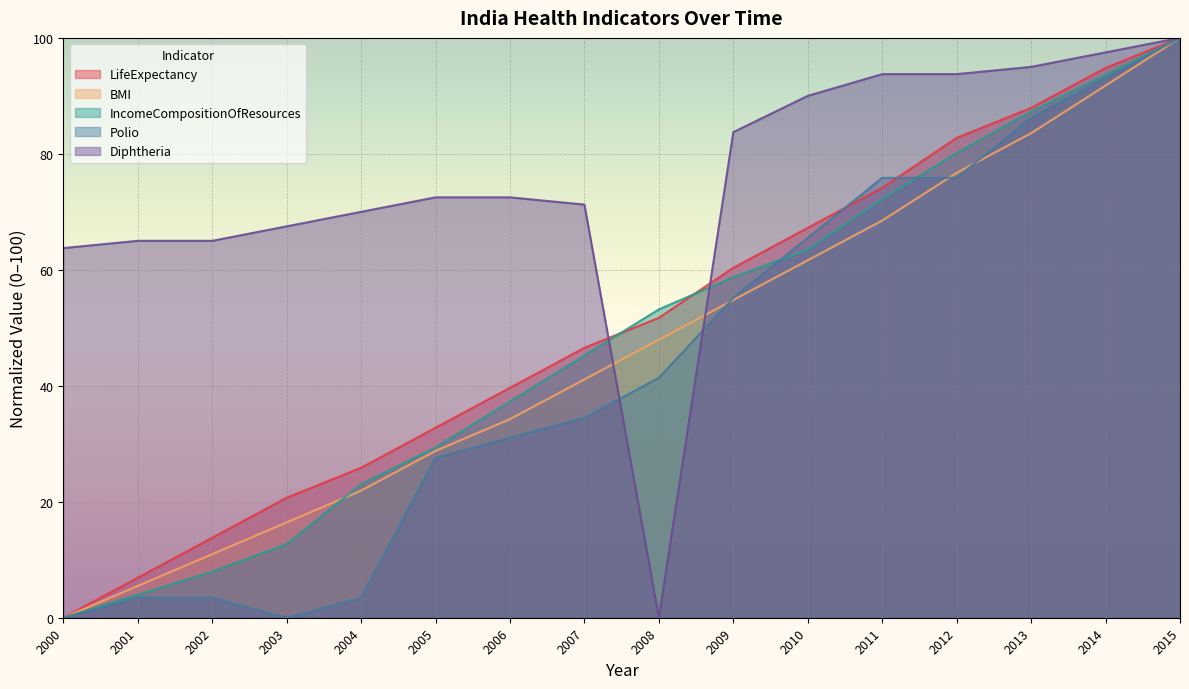

Rank the categories by IncomeCompositionOfResources value from lowest to highest.

2000, 2001, 2002, 2003, 2004, 2005, 2006, 2007, 2008, 2009, 2010, 2011, 2012, 2013, 2014, 2015